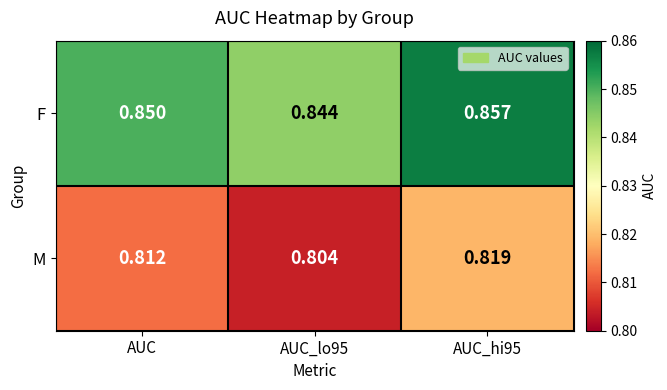

List the series in order of their overall mean, highest first.

F, M